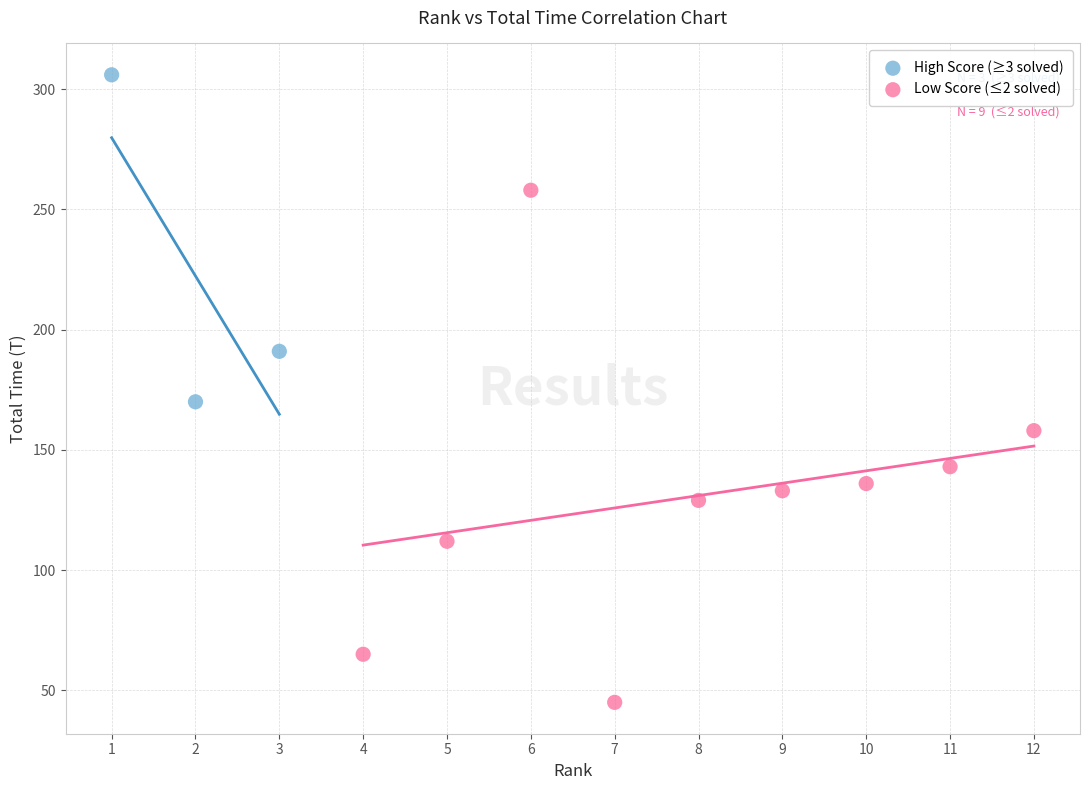

Which series has the widest spread of Y values?

Low Score (≤2 solved)